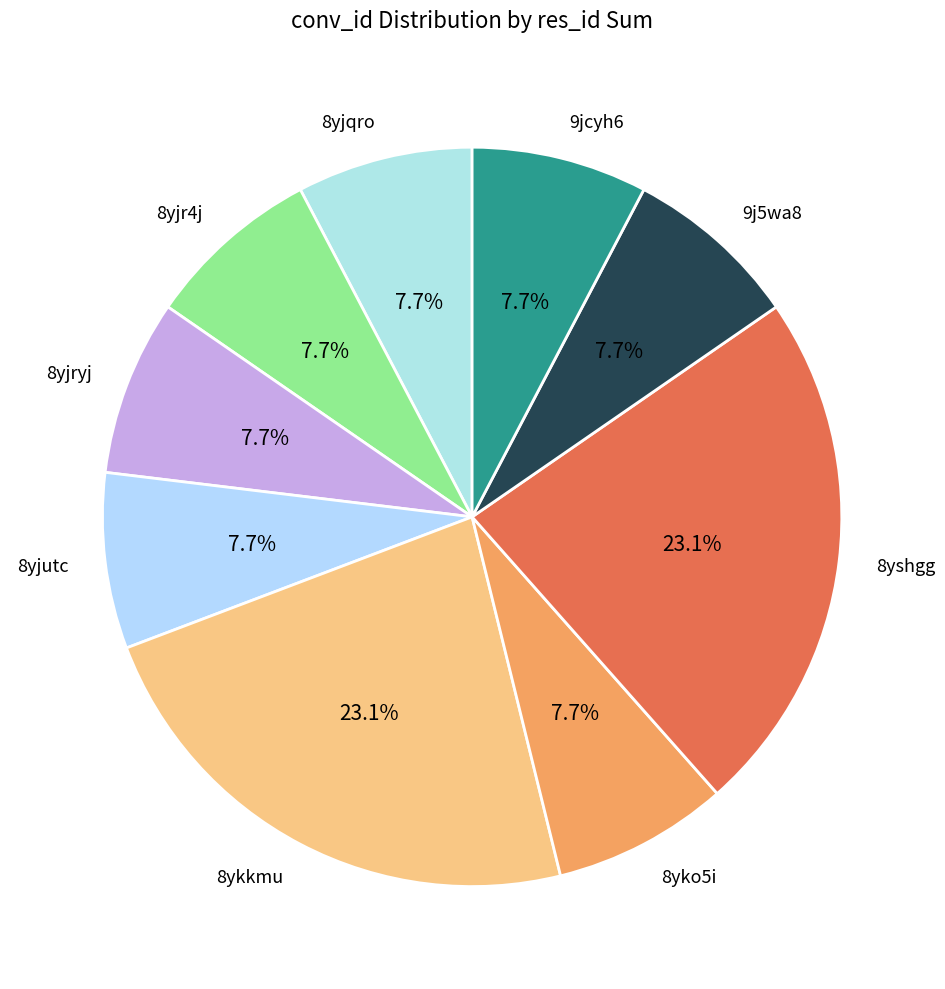

Is 8yjryj the majority of the pie?

No